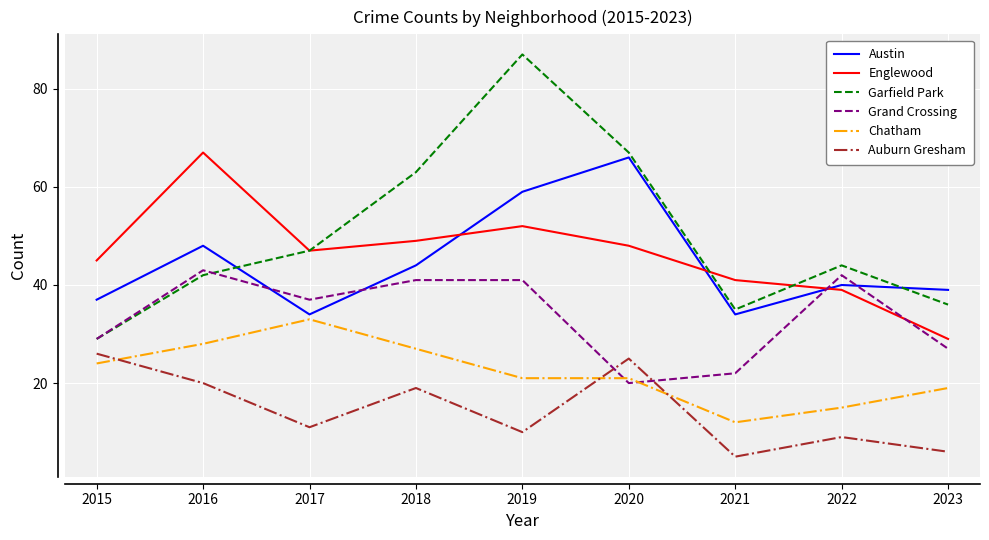

What value does the Grand Crossing series have at 2015, to the nearest 10?

30